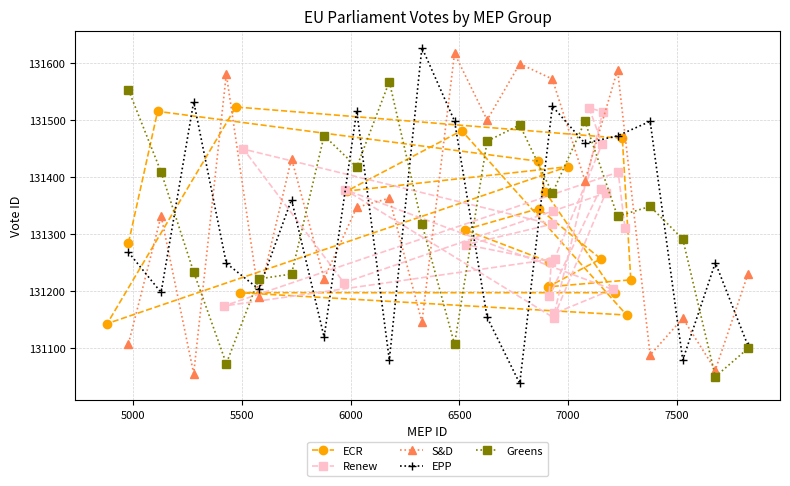

True or false: Greens has more than 2 interior local peaks.

True